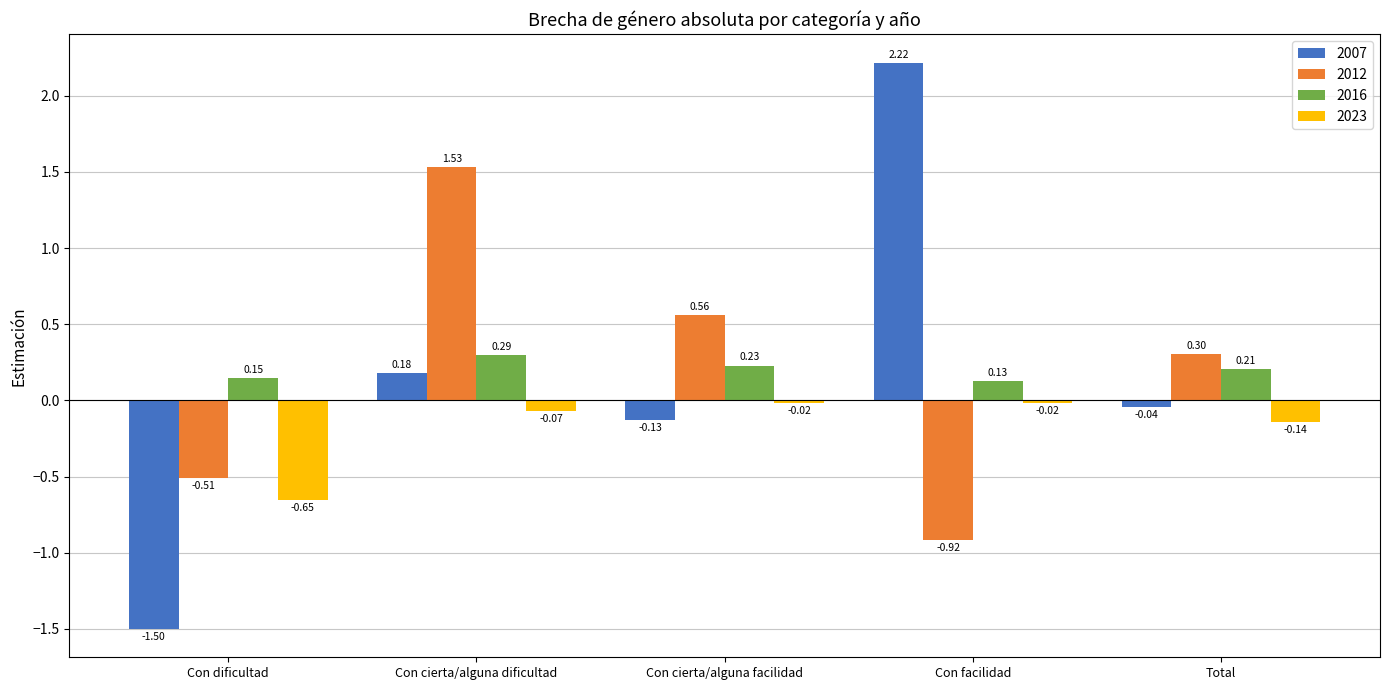

Which series has the largest total across all categories?

2016